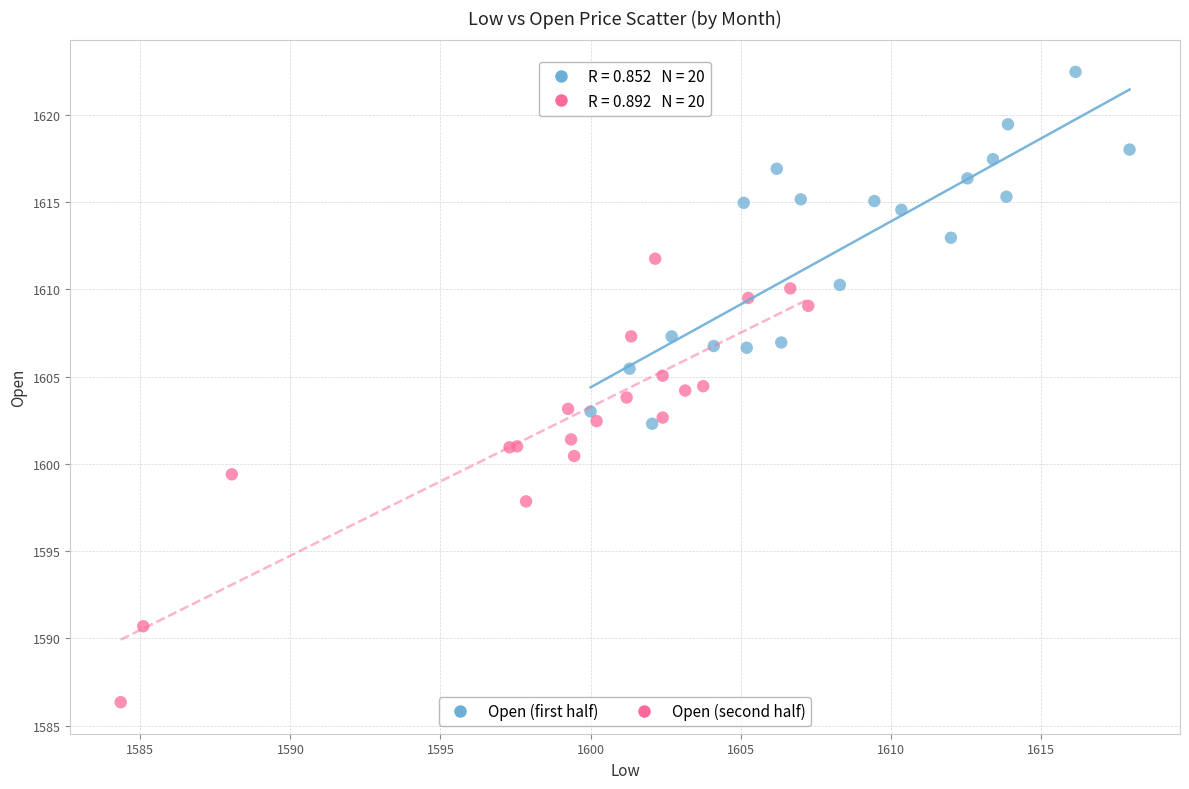

Which series contains the lowest Y value?

Open (second half)